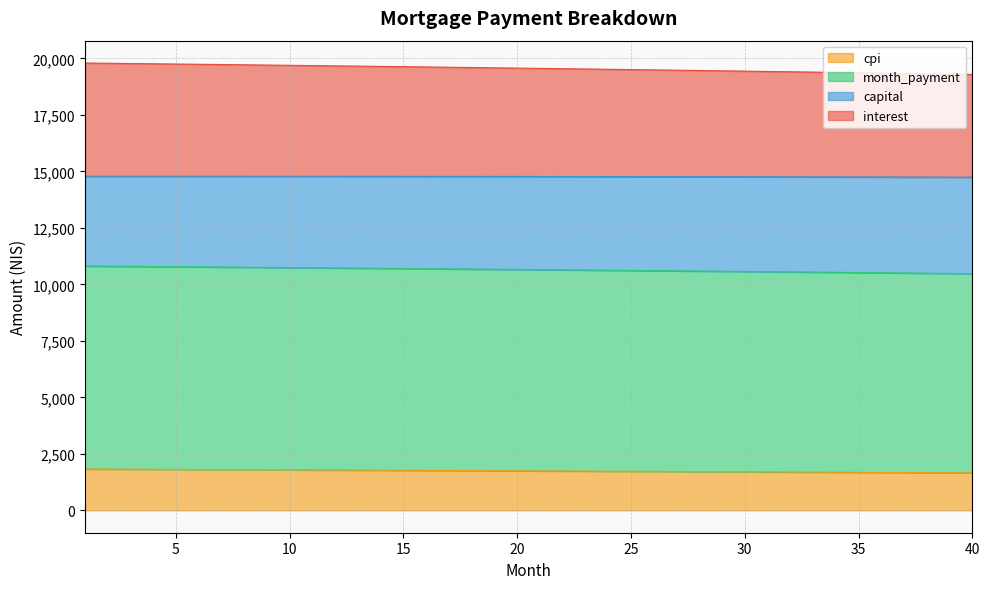

What is the highest value of the cpi series?

1829.4